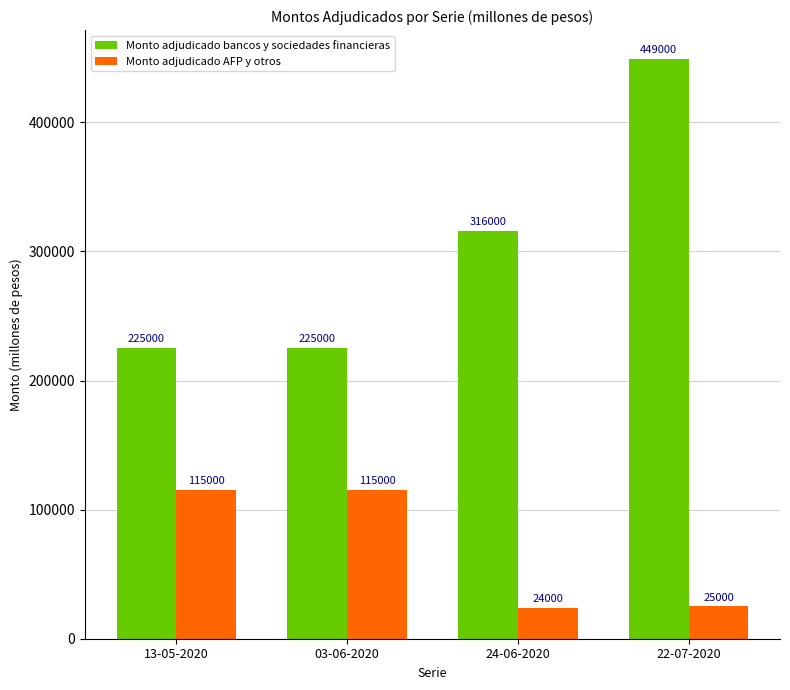

Count the number of categories in the chart.

4